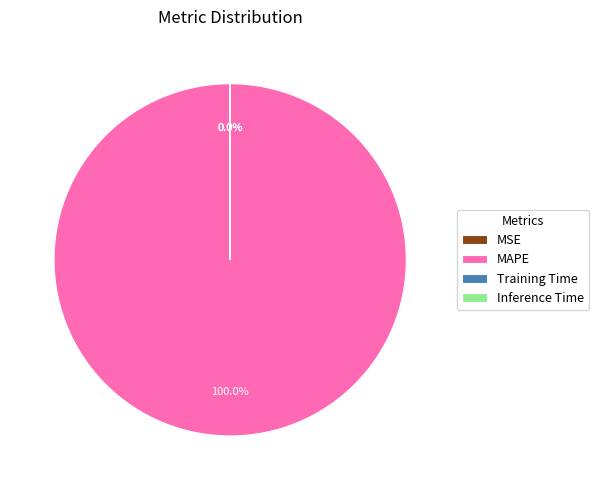

What is the change in value from MSE to MAPE?

+10606.7